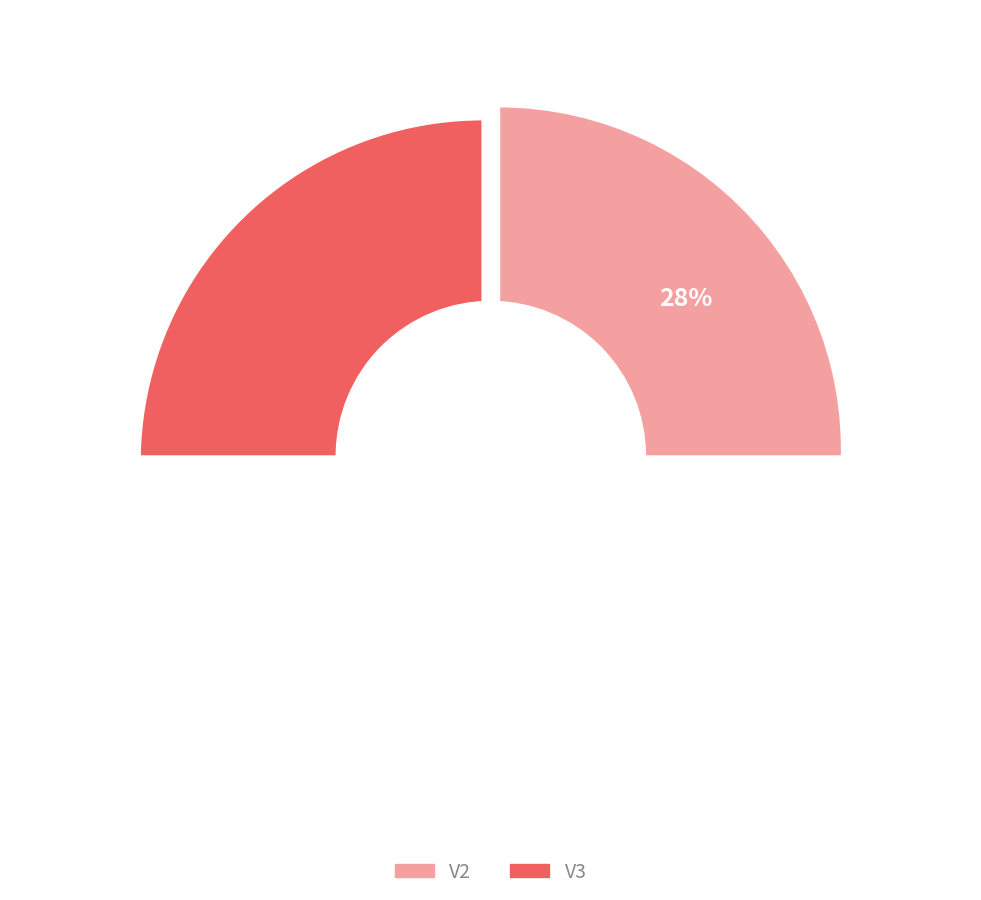

What is the smallest slice in the pie chart?

V2